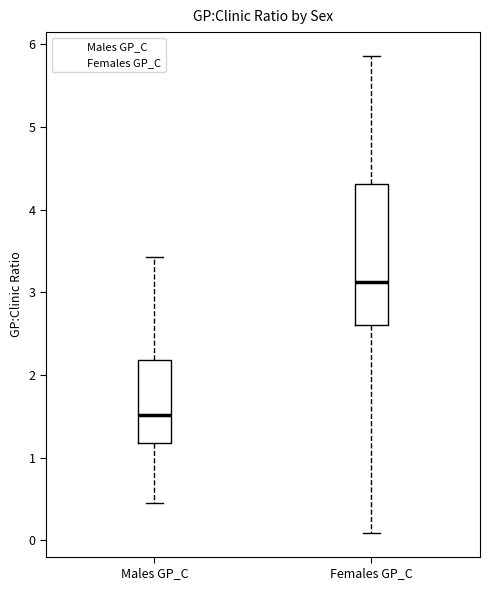

Reading left to right, read every box against the y-axis: the position of its median line, the range the box covers, and the ends of its whiskers. The values are not printed on the chart, so give them approximately, as read against the axis.

Males GP_C: median 1.5, box 1.2 to 2.2, whiskers 0.5 to 3.4
Females GP_C: median 3.1, box 2.6 to 4.3, whiskers 0.1 to 5.9